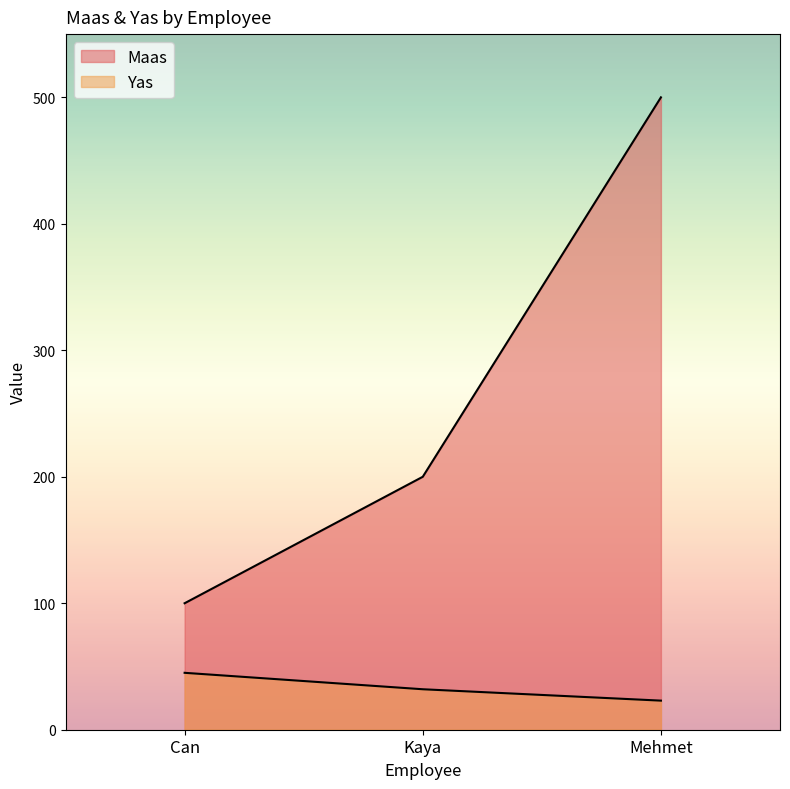

Rank the series by their maximum value, from lowest to highest.

Yas, Maas